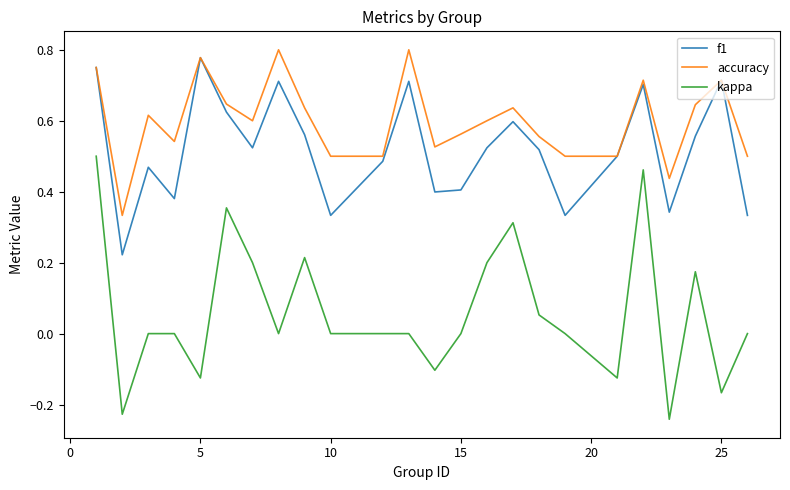

Which series has the largest total across all categories?

accuracy